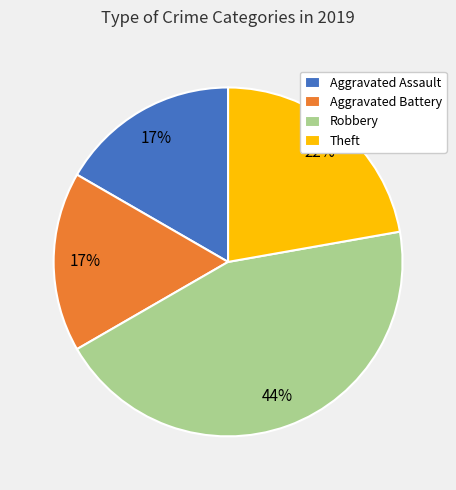

Is it true that Aggravated Assault is 17% of the pie?

True